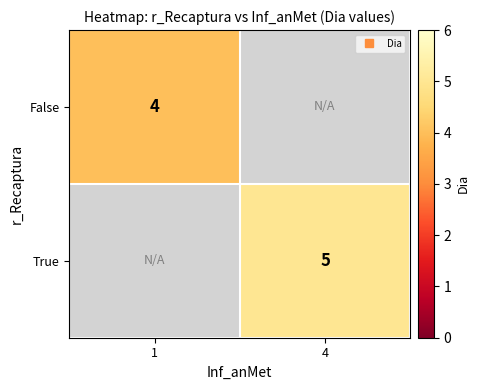

What is the approximate value of True at 4?

5.0